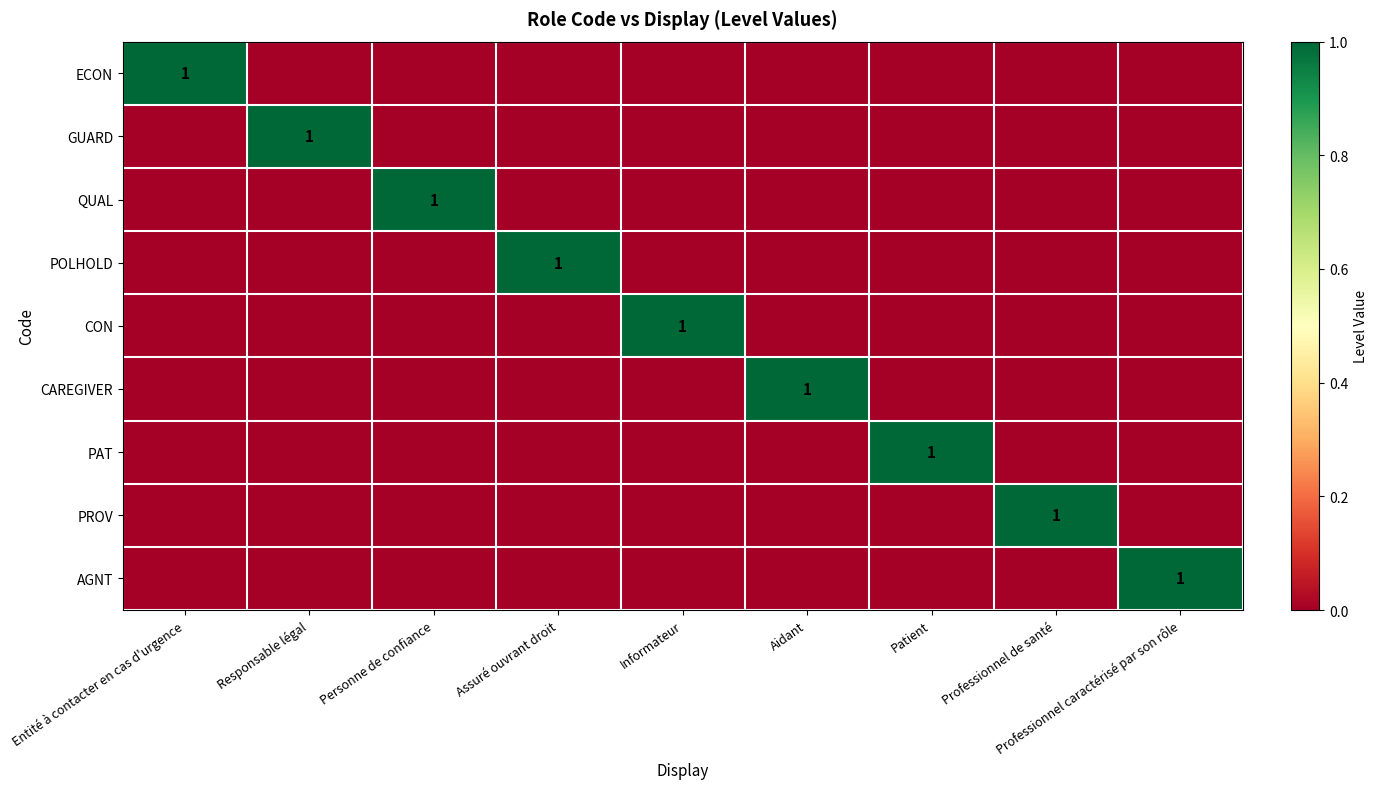

What is the total value across all series at Professionnel caractérisé par son rôle?

1